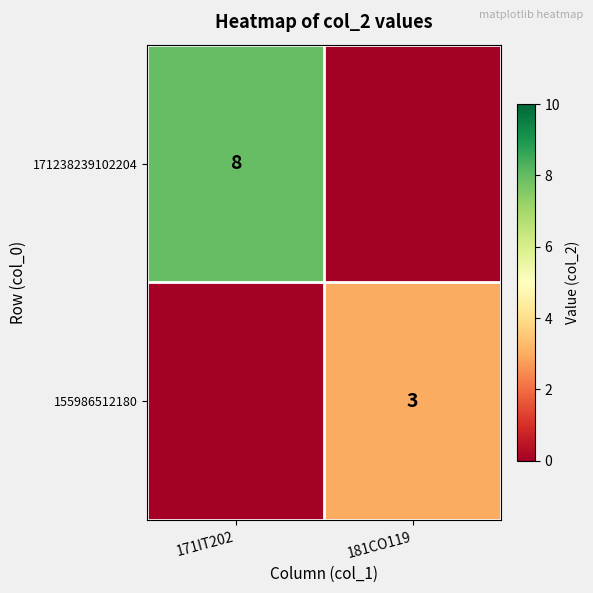

Is the value of 171238239102204 at 171IT202 greater than the value of 155986512180 at 181CO119?

Yes